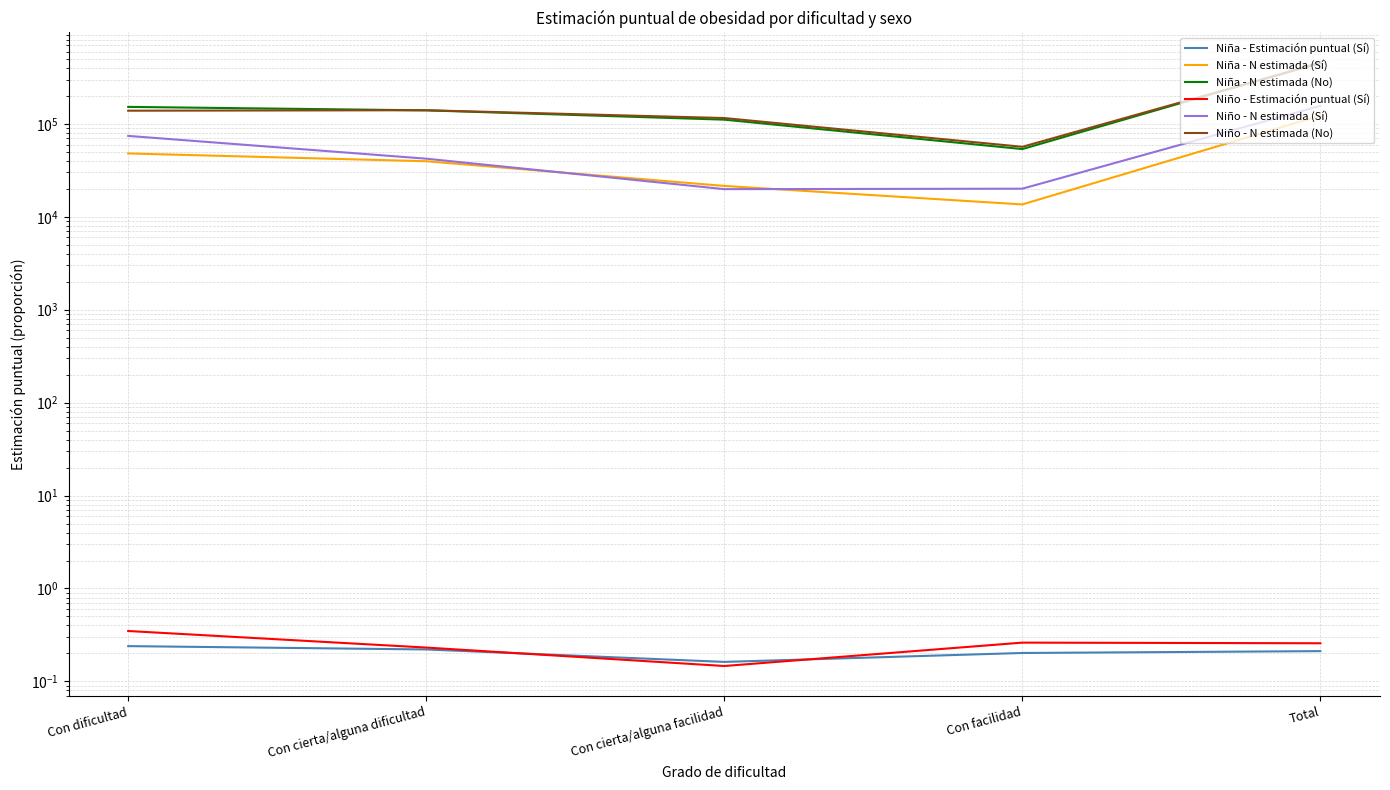

How many interior local valleys does the Niña - N estimada (No) series have?

1